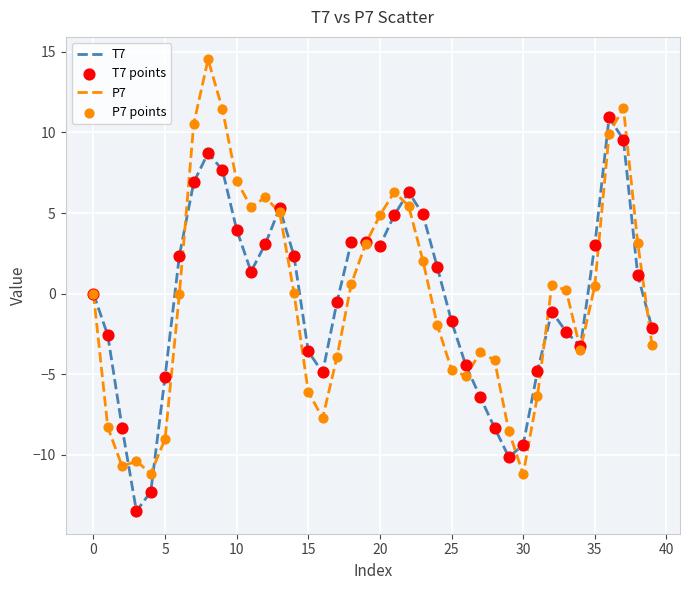

What is the greatest value displayed?

14.5